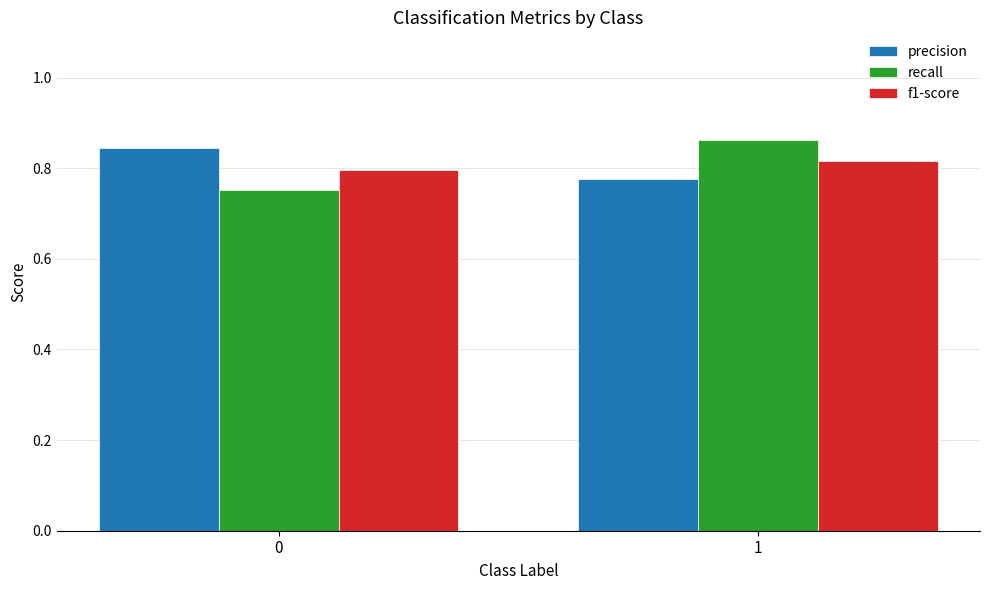

At how many categories does at least one series exceed 0?

2